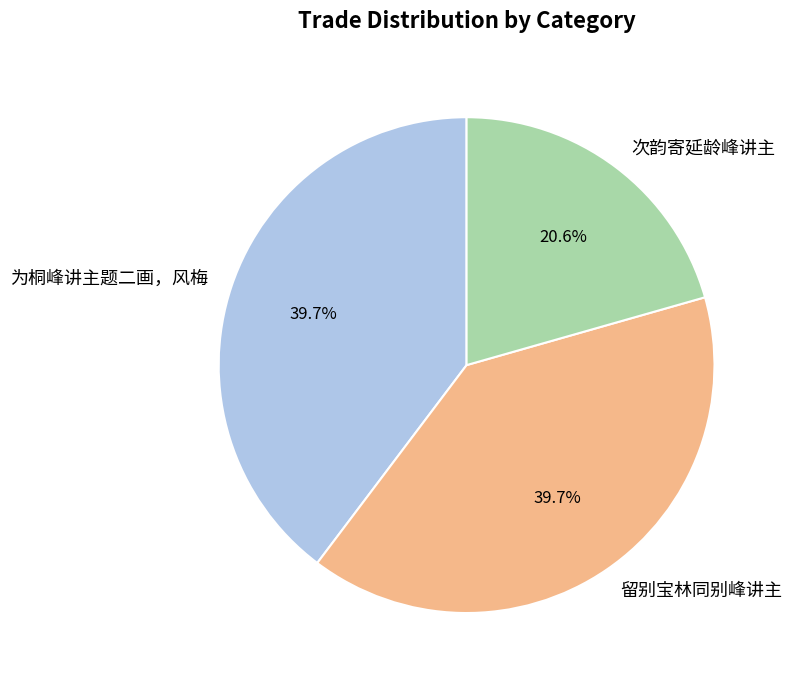

Combined, do 留别宝林同别峰讲主 and 为桐峰讲主题二画，风梅 account for over 50%?

Yes